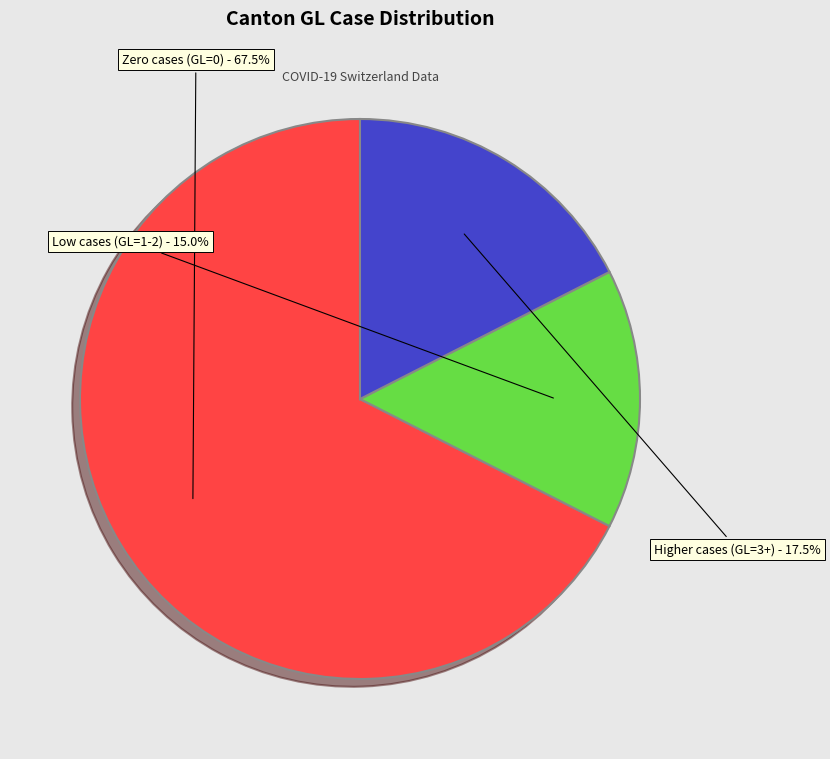

To the nearest percent, what is the difference between the largest and smallest slice percentages?

52%